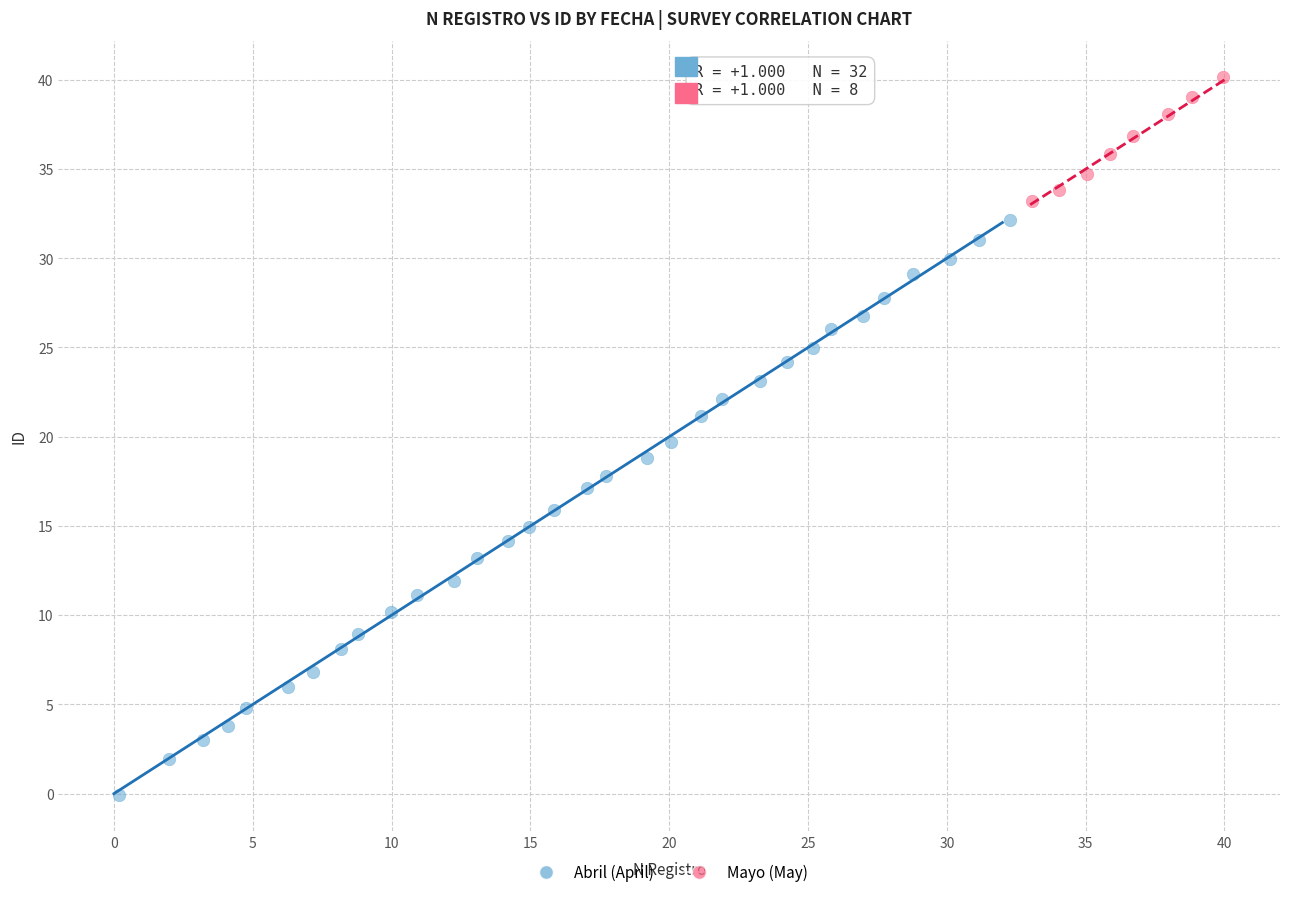

Which series reaches the minimum Y coordinate?

Abril (April)